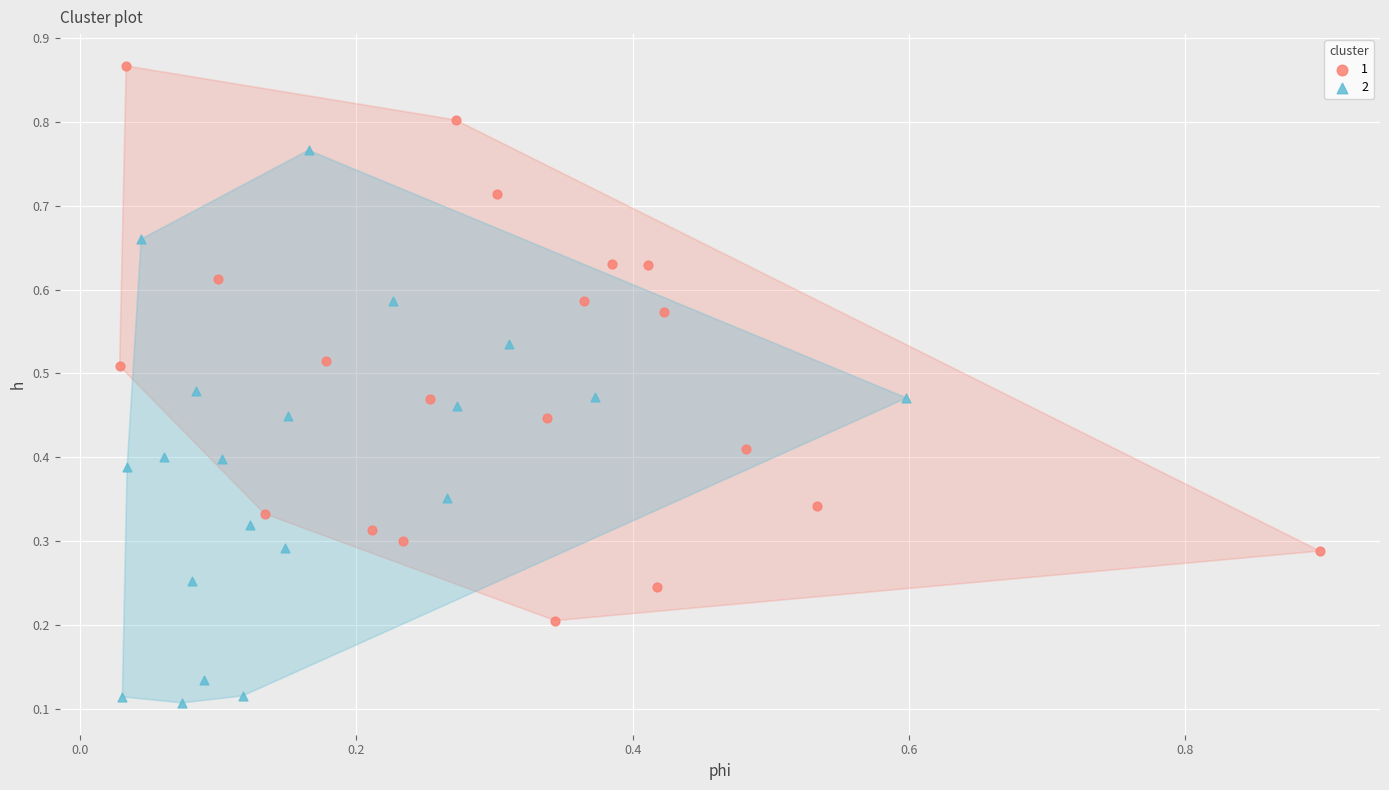

Which series contains the lowest Y value?

2